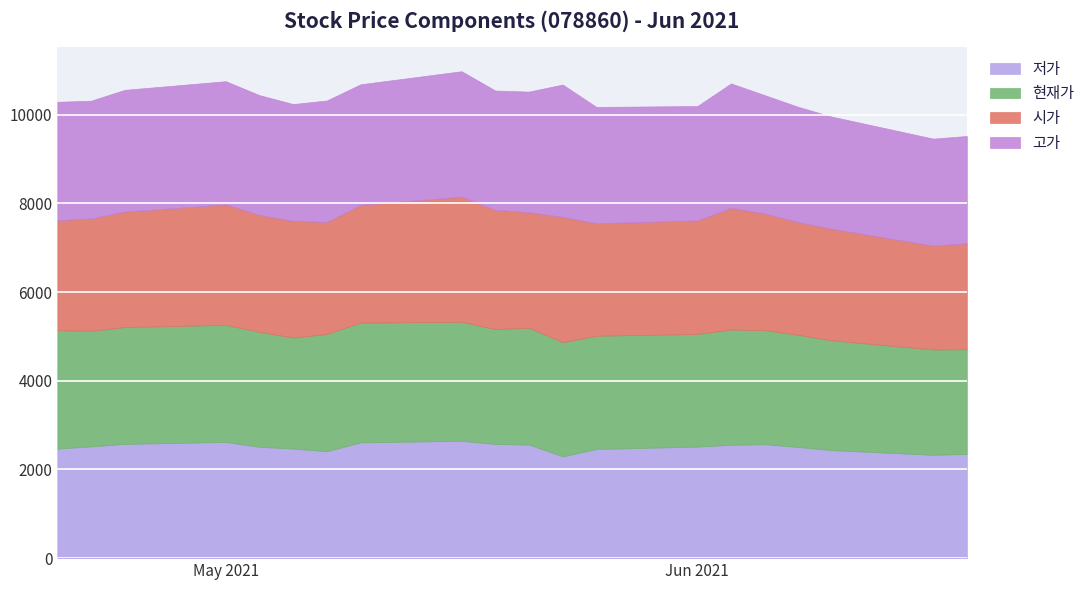

What is the difference between the highest and lowest values at 20210603?

330